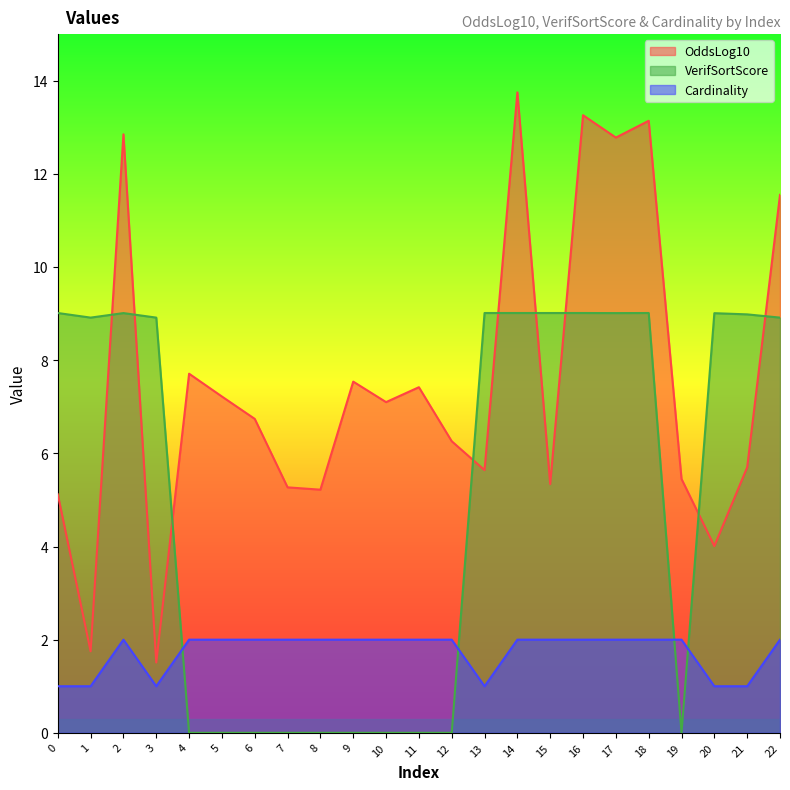

How many times do VerifSortScore and OddsLog10 cross each other?

9